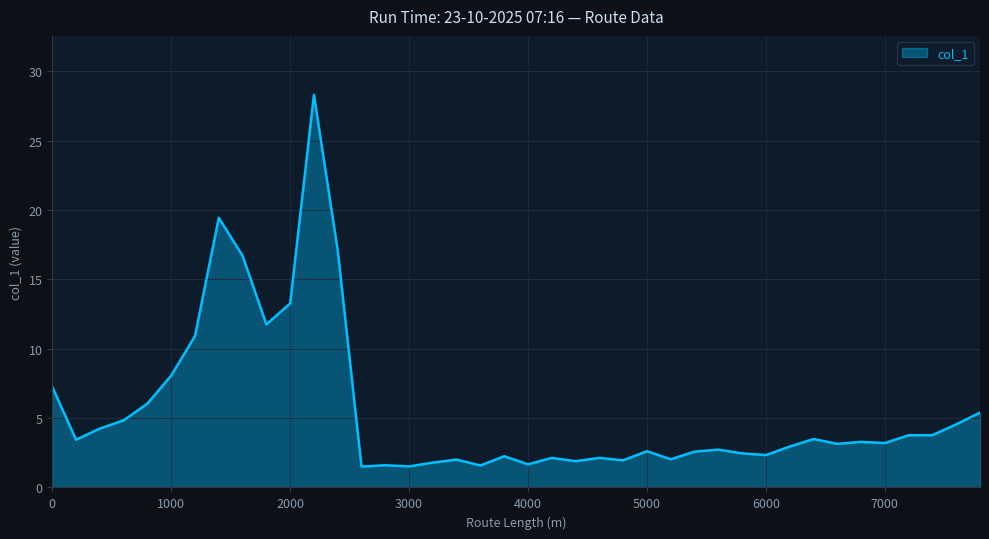

What is the maximum value shown in the chart?

28.3